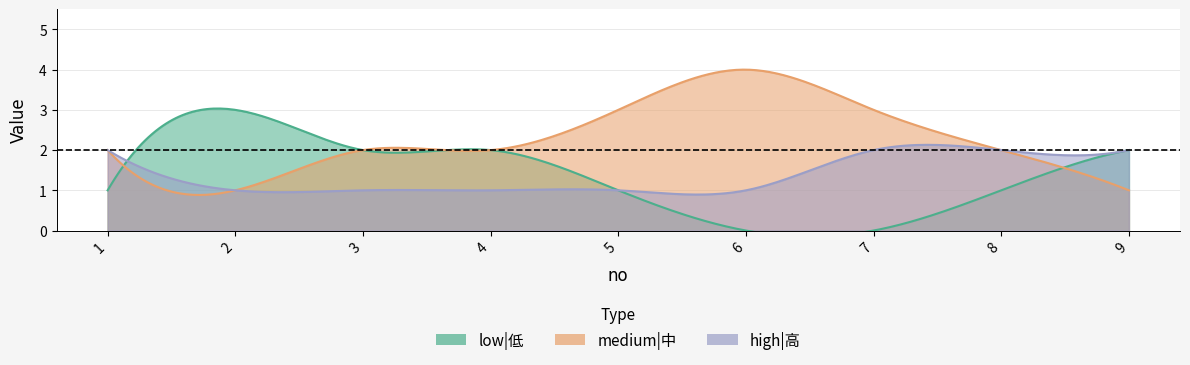

True or false: high|高 has a value of 1 at 5.

True